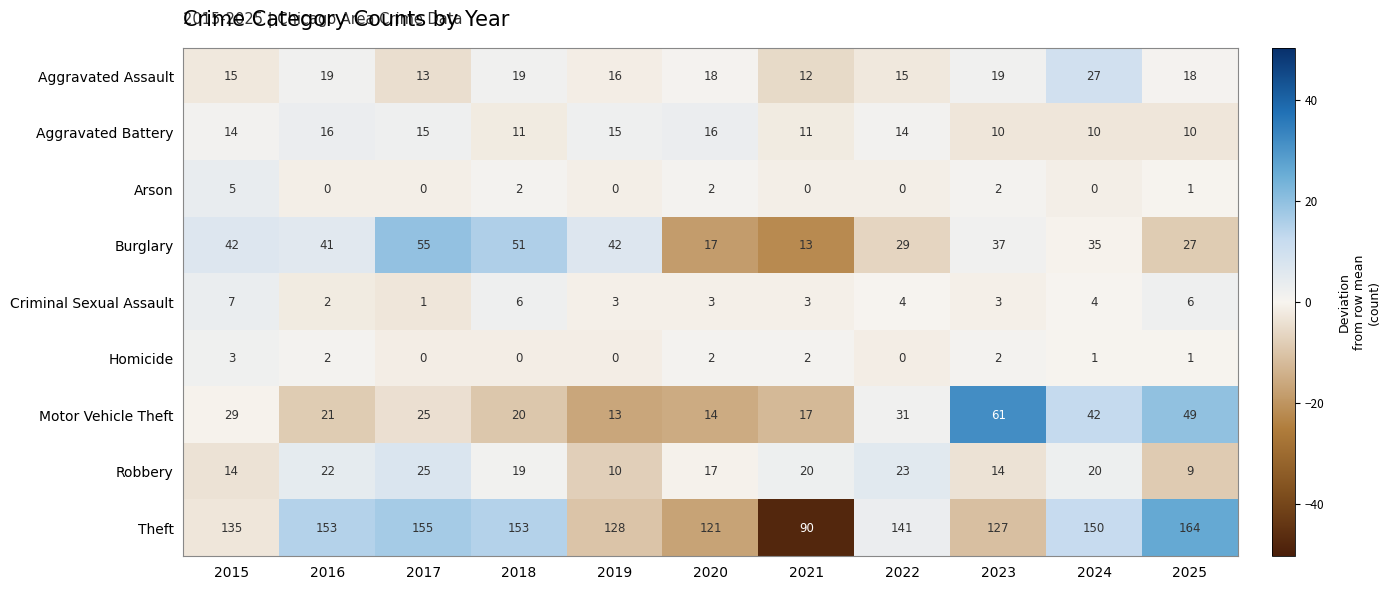

The Motor Vehicle Theft series shows 29 at 2015. True or false?

True